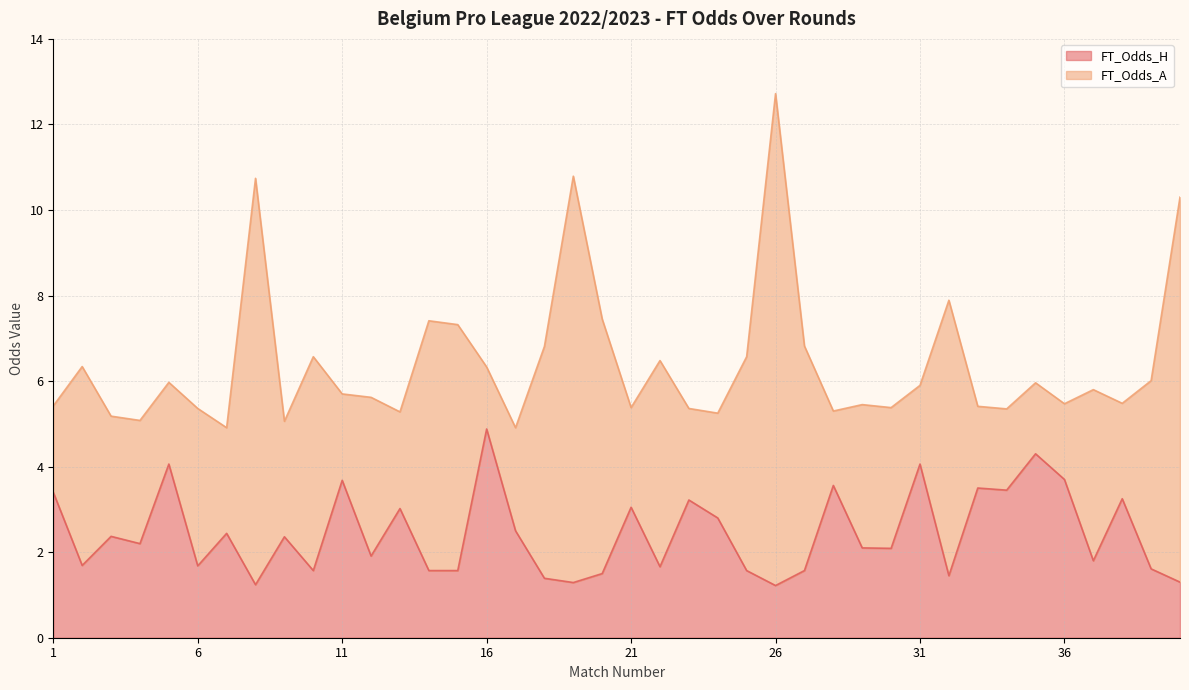

How many data points does each series have?

40